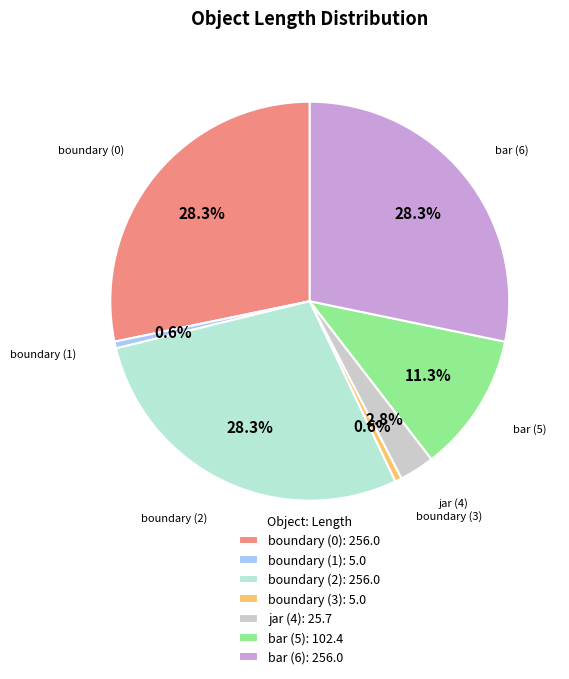

How many segments does this pie chart have?

7